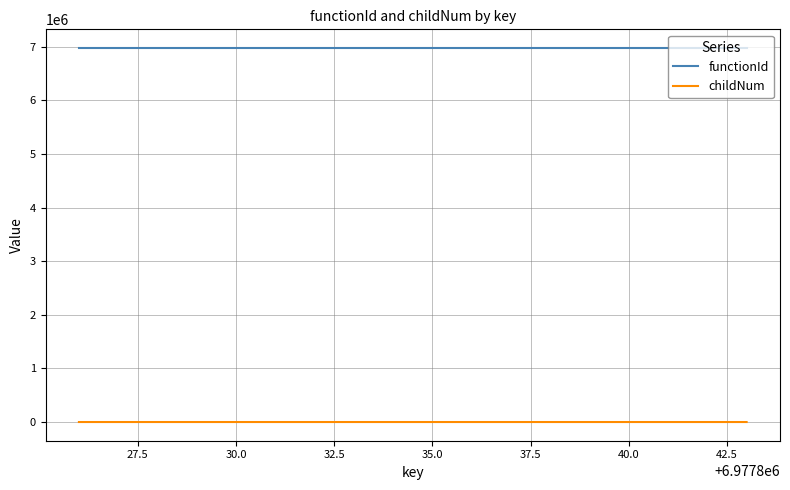

Which series has the widest spread of values?

childNum